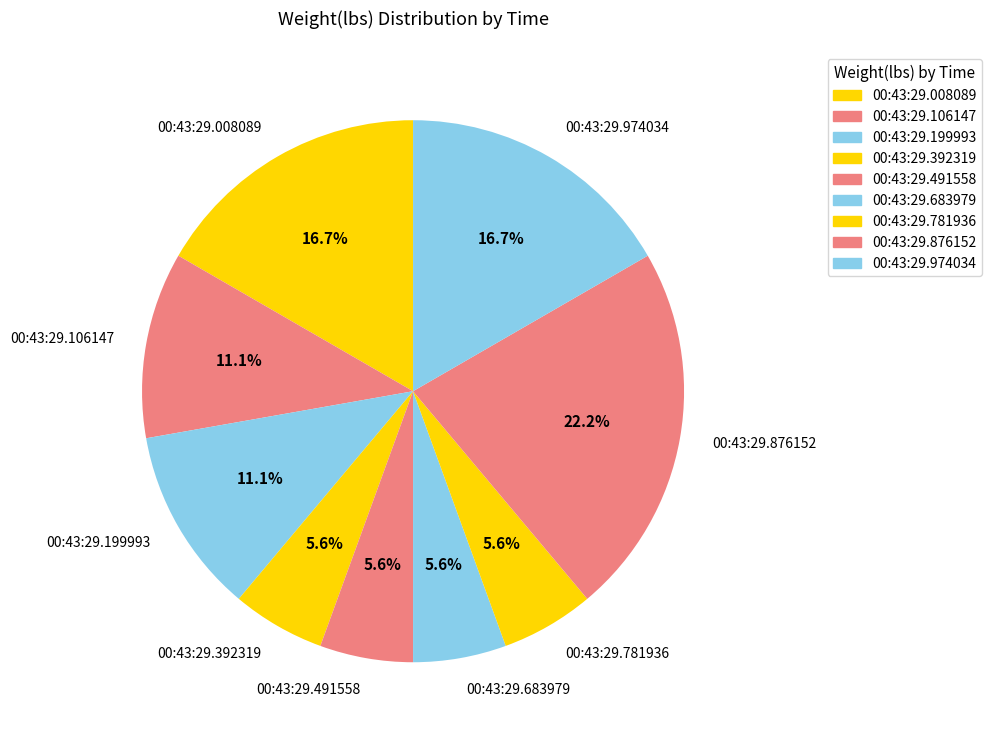

Which category has the biggest portion of the pie?

00:43:29.876152